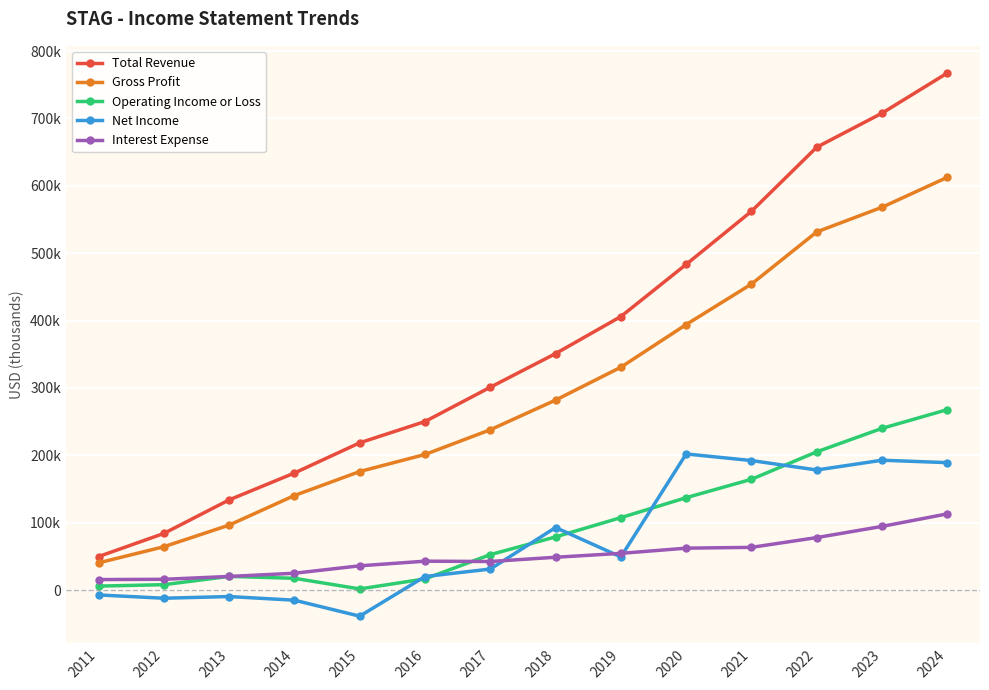

Is it true that Total Revenue equals 351000 at 2018?

True